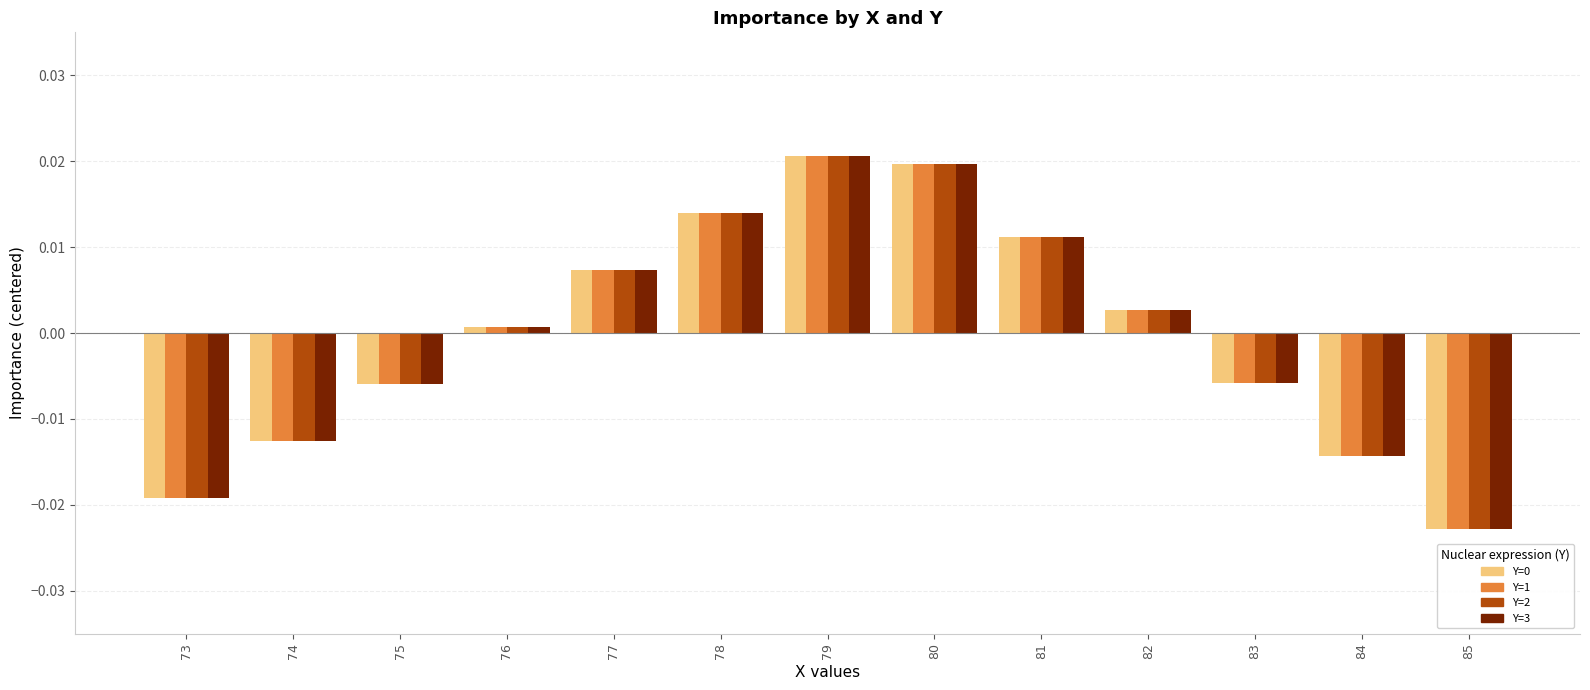

Which category has the lowest value across all series?

85